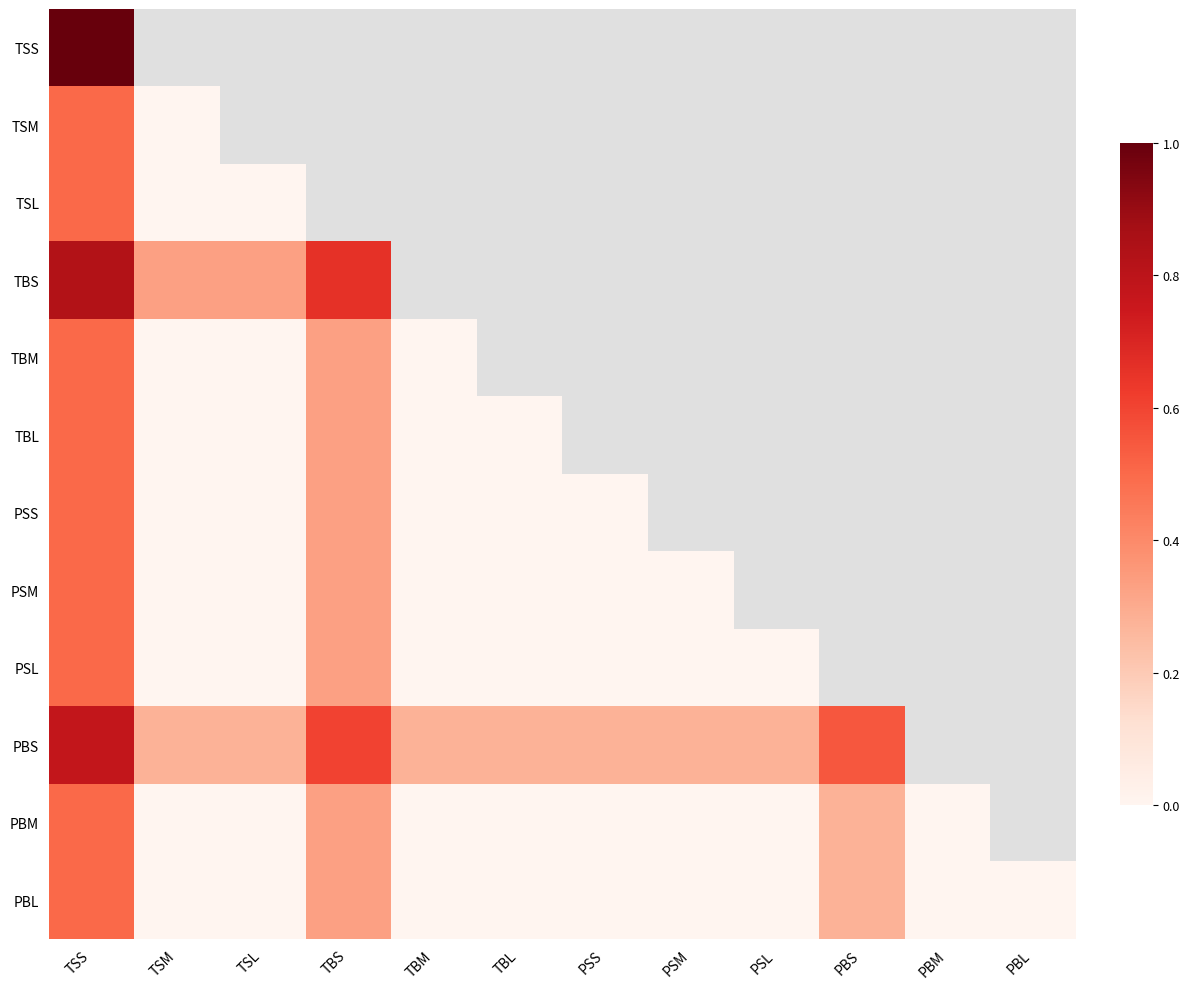

True or false: PSS has a value of 0.3 at TBL.

False